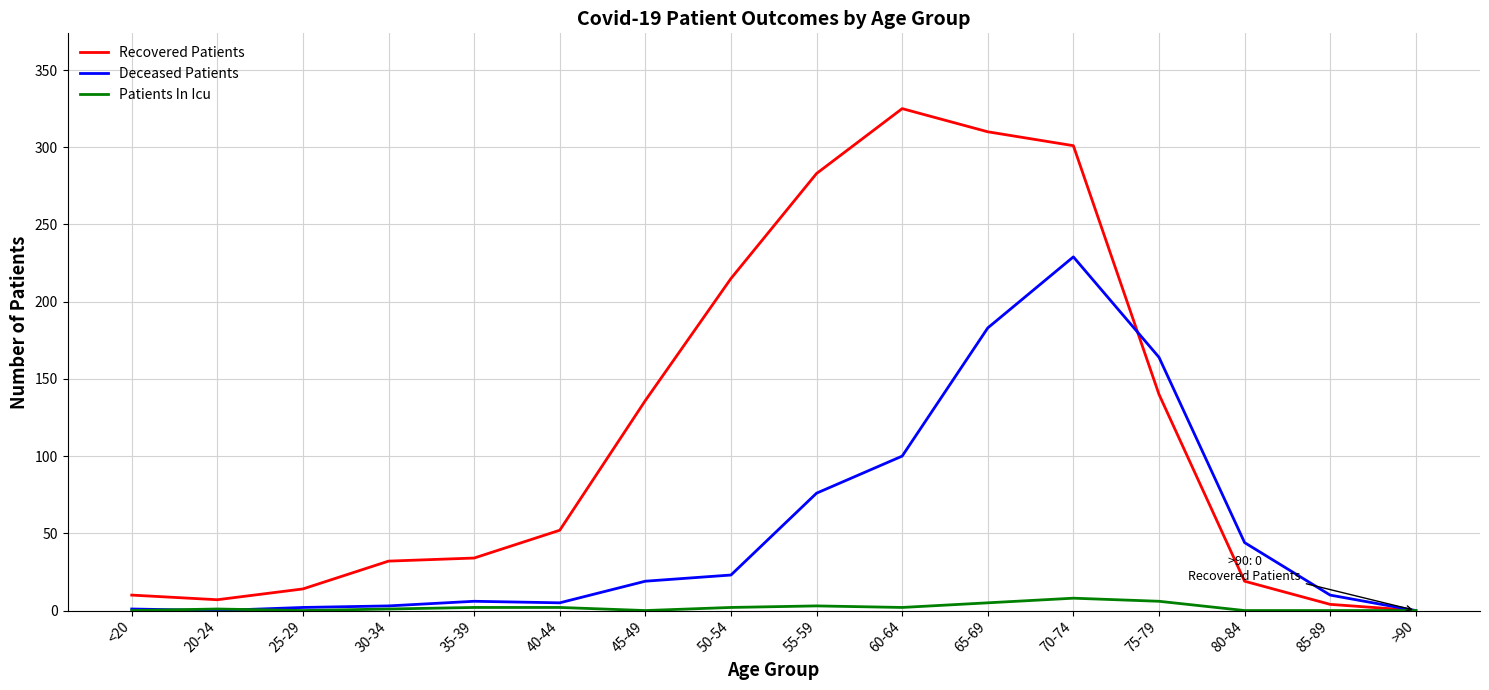

The value of Deceased Patients at 60-64 is 100. True or false?

True